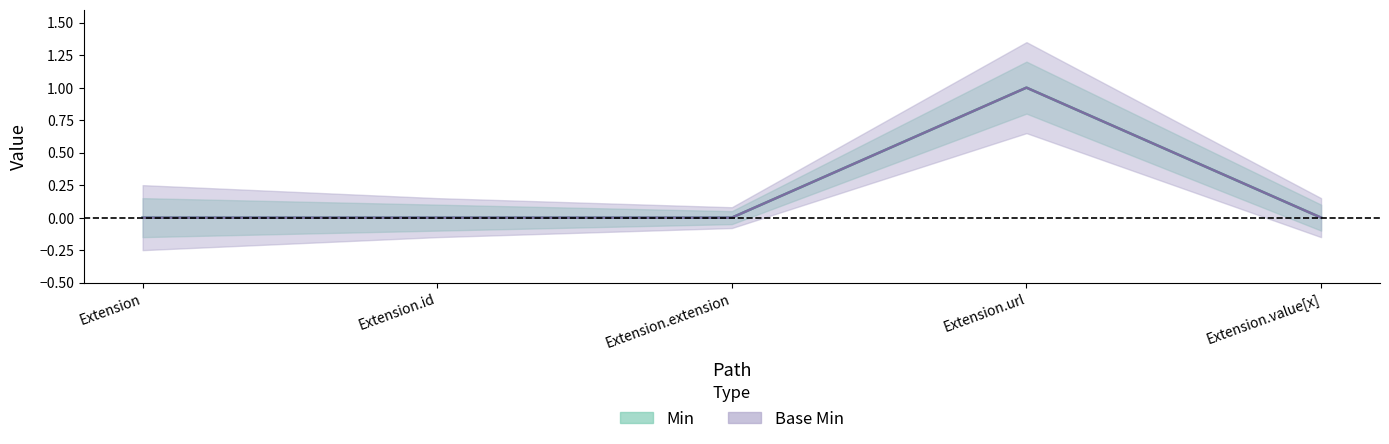

True or false: Min has more than 0 points higher than both neighbors.

True